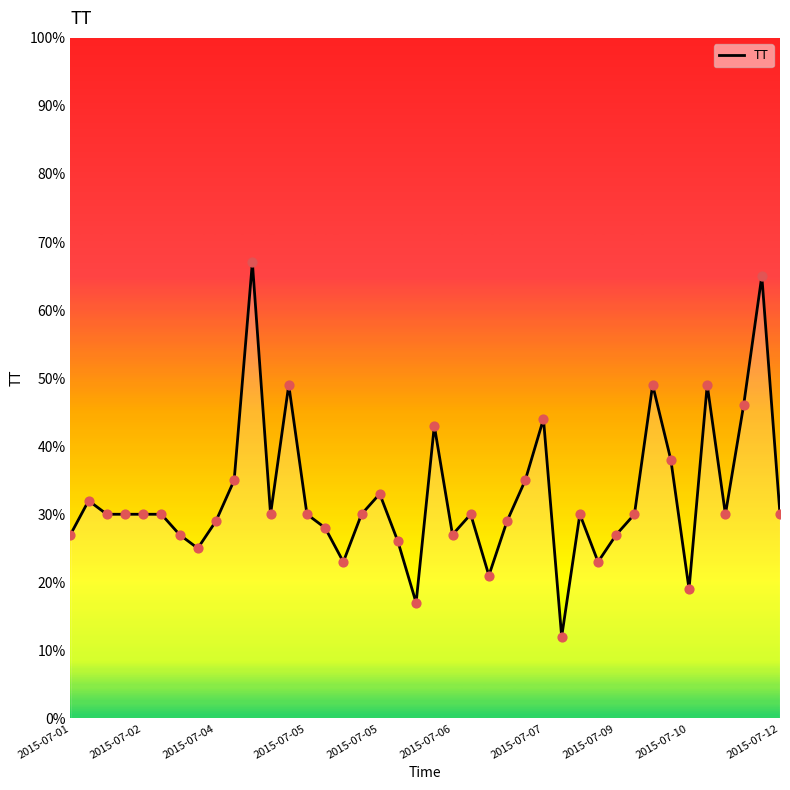

What is the greatest value displayed?

67